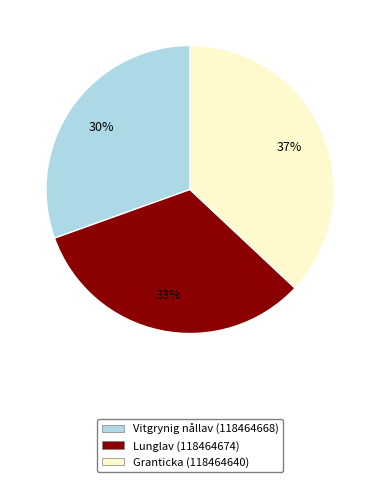

To the nearest percent, what is the combined percentage of Granticka (118464640) and Vitgrynig nållav (118464668)?

67%